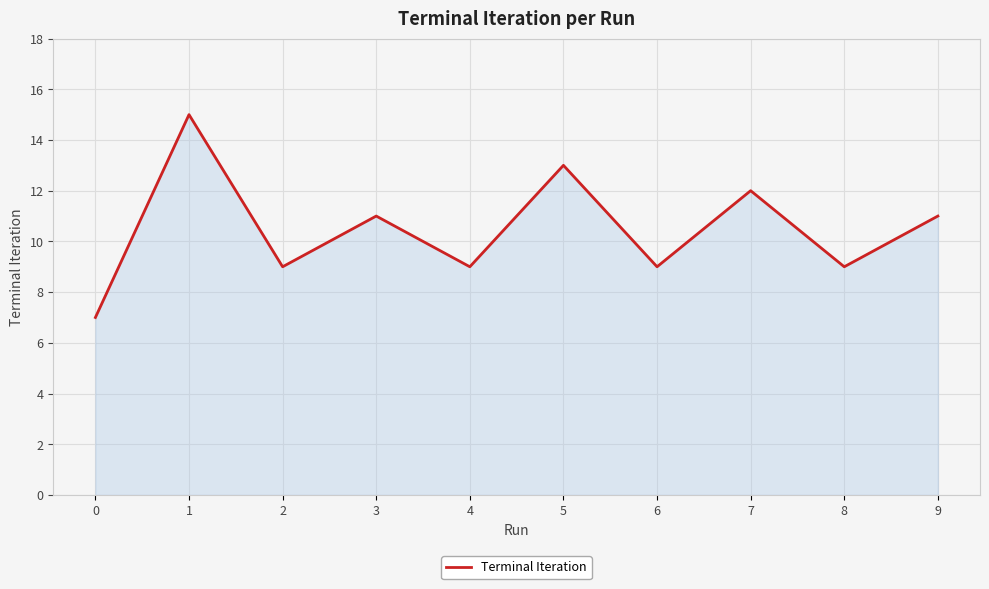

Approximately how many times larger is the value at 3 compared to 4?

1.2